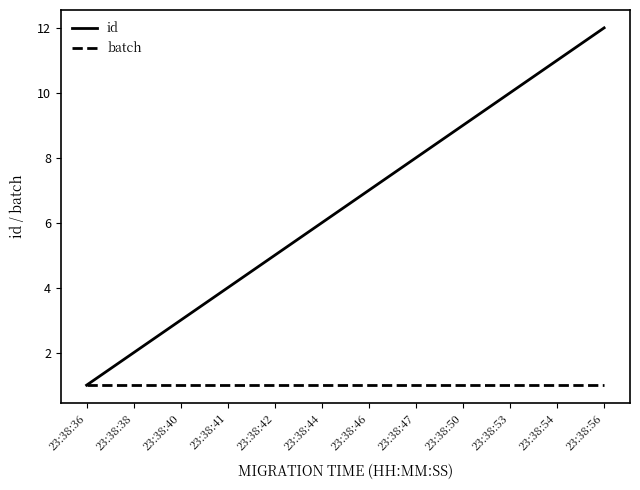

Between 23:38:46 and 23:38:54, which series saw the biggest shift?

id